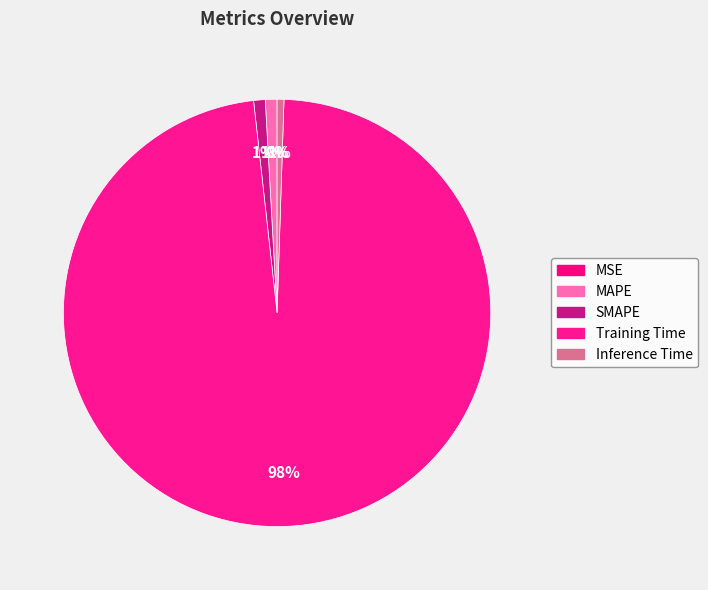

Count the number of slices in the pie.

5